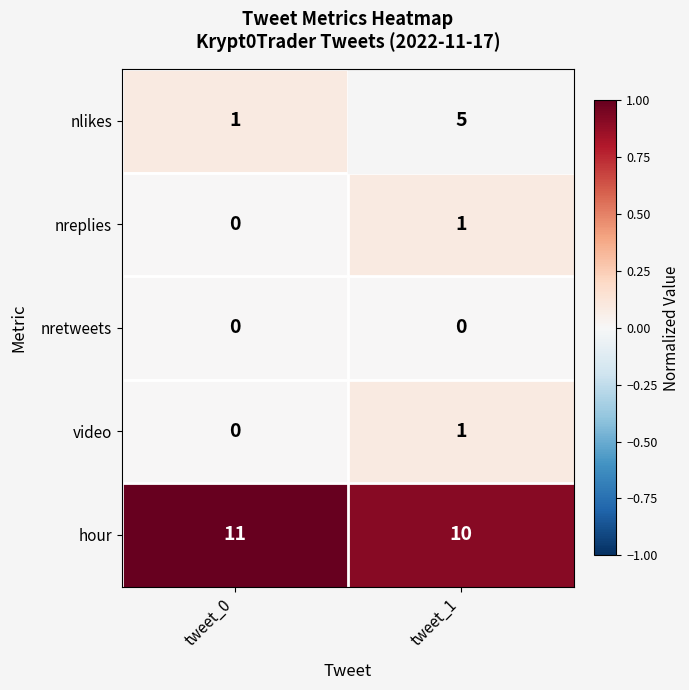

At how many categories does at least one series exceed 0?

2